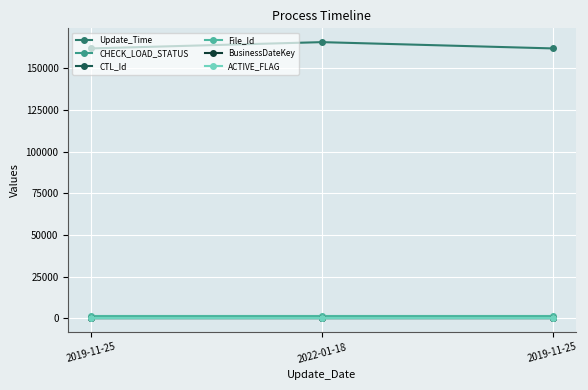

How many lines are shown in the chart?

6